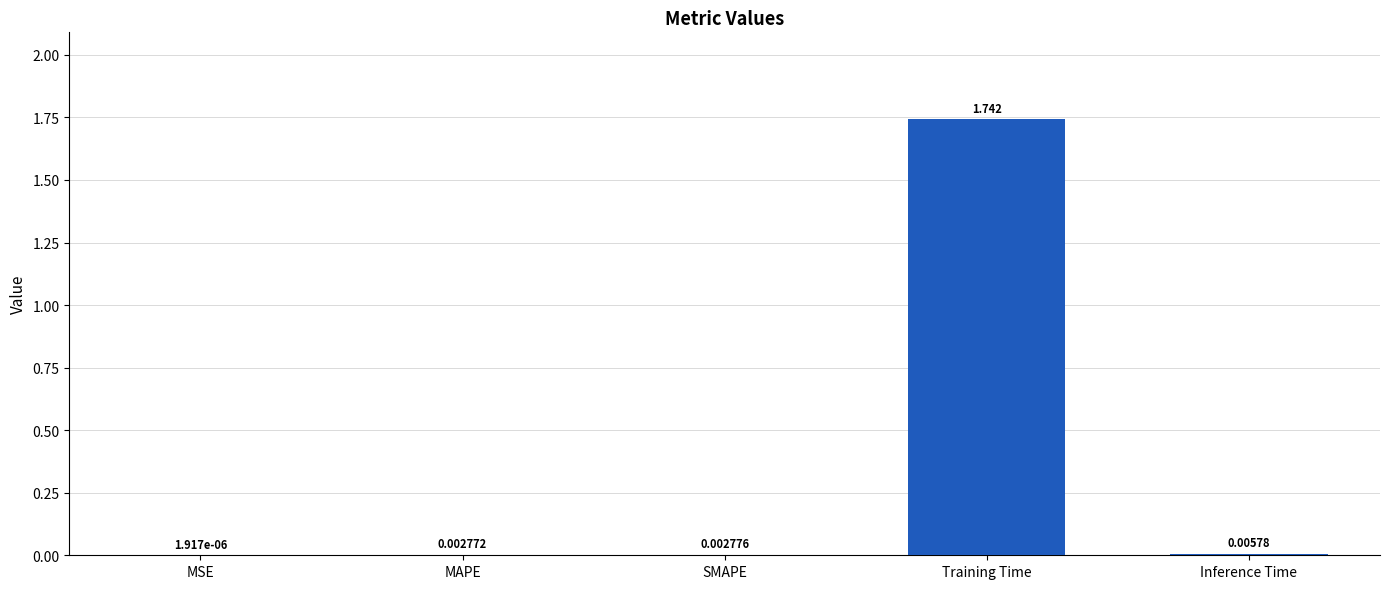

Are the bars grouped side by side (vs. stacked)?

No